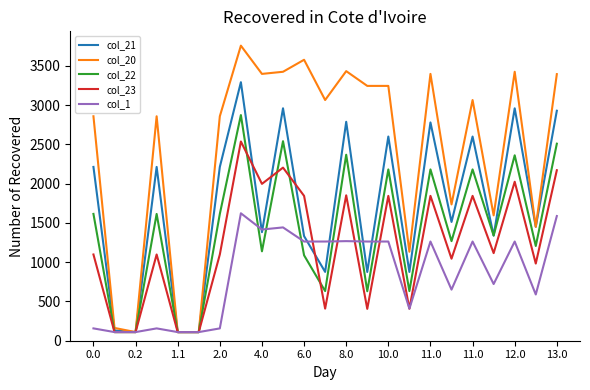

How many interior local peaks does the col_23 series have?

8